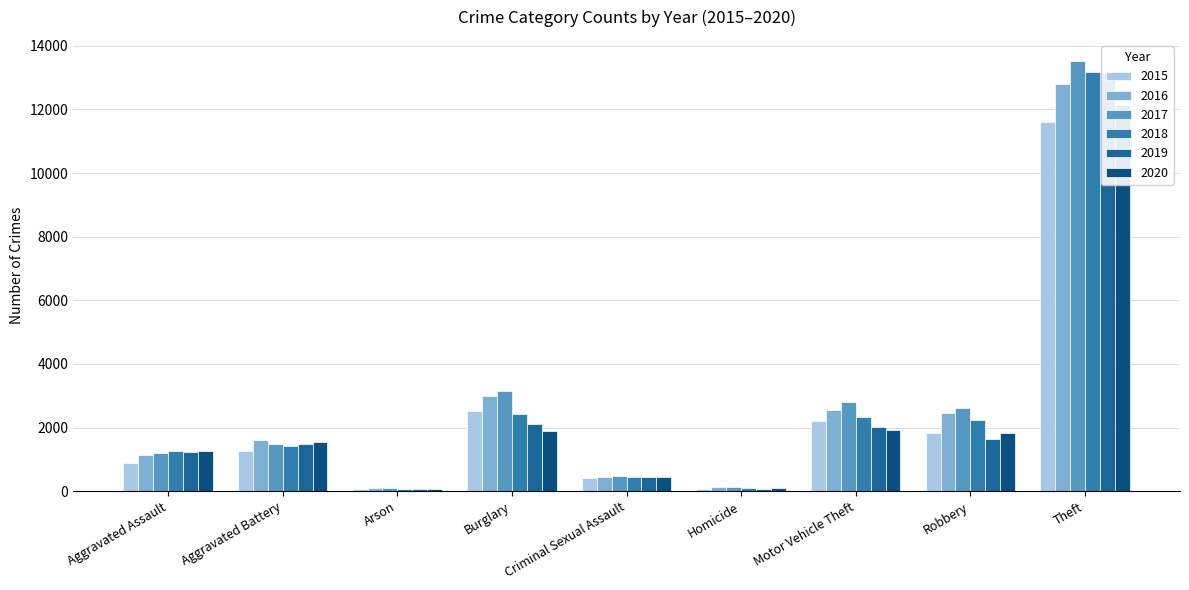

Is it true that 2017 equals 104 at Arson?

True